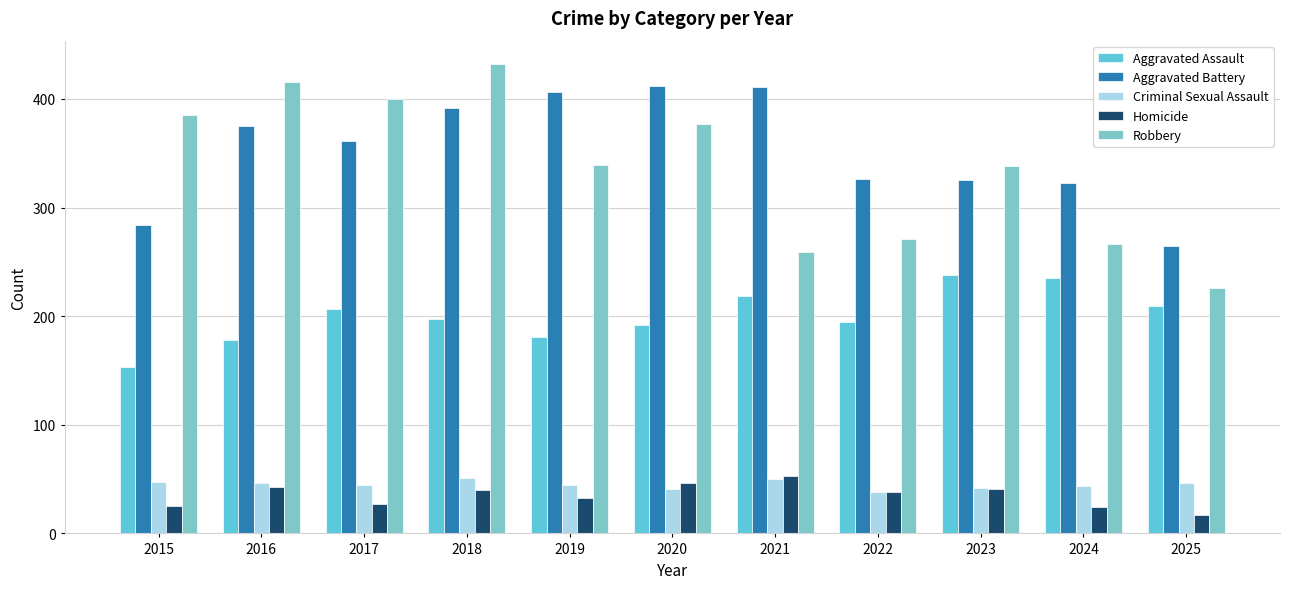

How many distinct data groups are displayed?

5